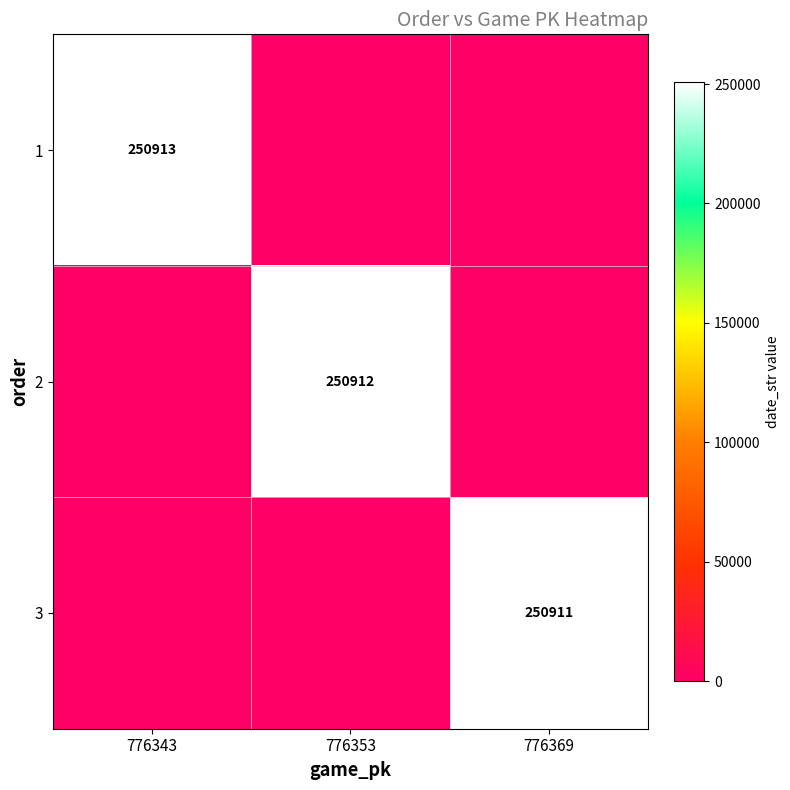

What is the difference between the highest and lowest values at 776369?

250911